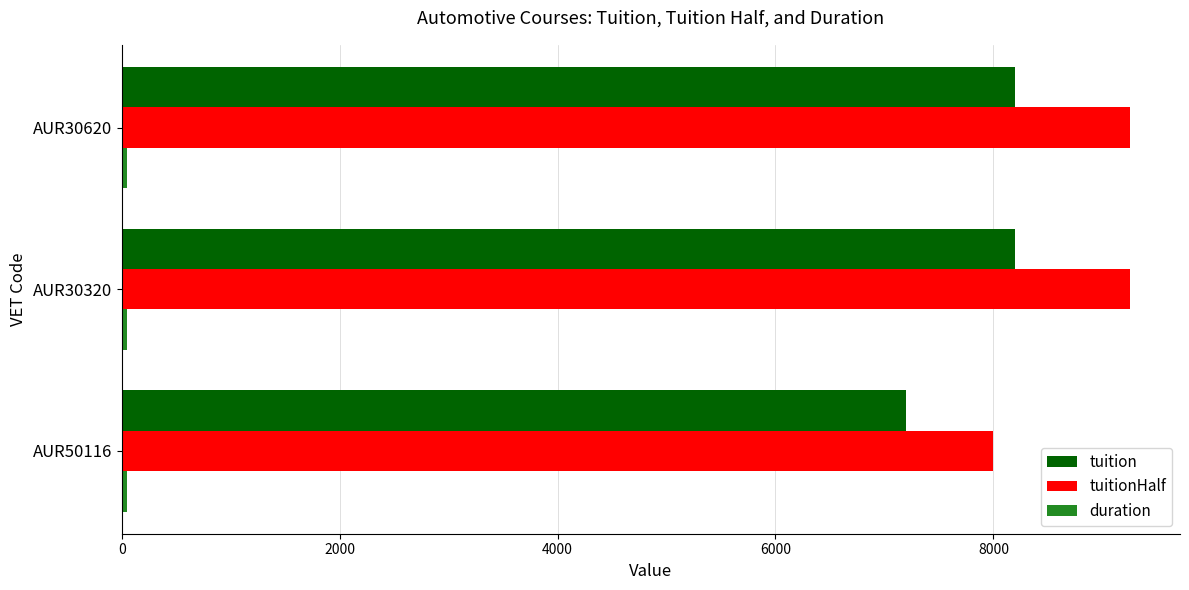

What is the sum of all tuitionHalf values?

26500